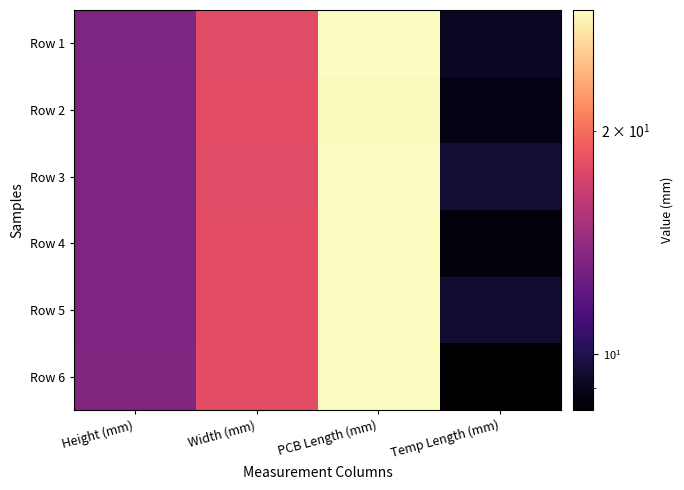

Rank the series at Height (mm) from highest to lowest value.

Row 6, Row 2, Row 3, Row 4, Row 5, Row 1